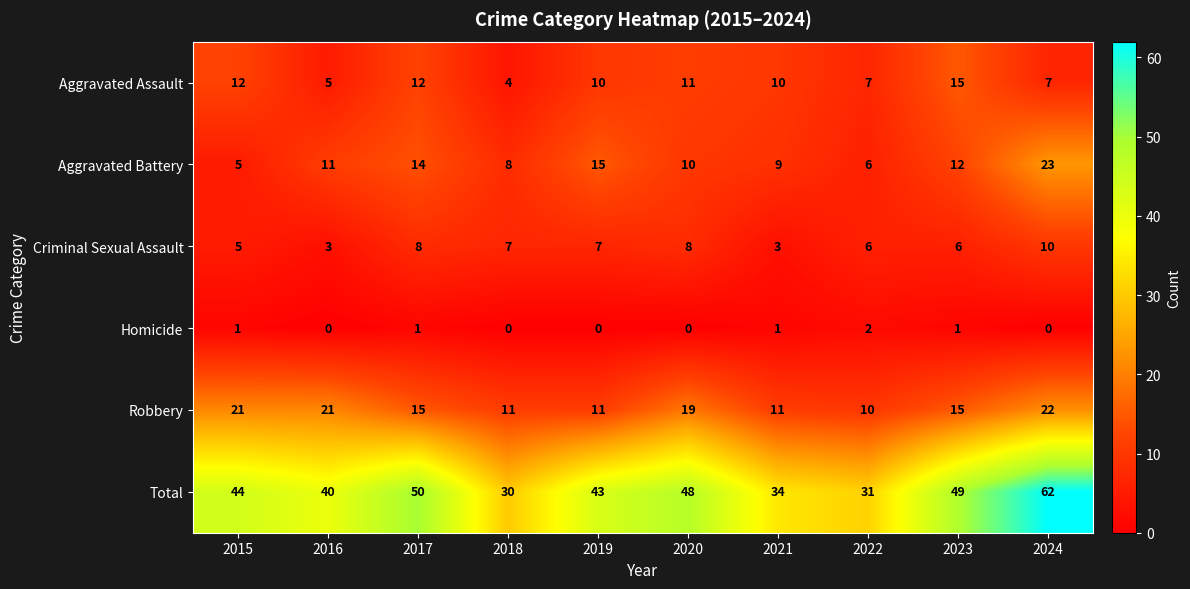

The value of Total at 2022 is 31. True or false?

True